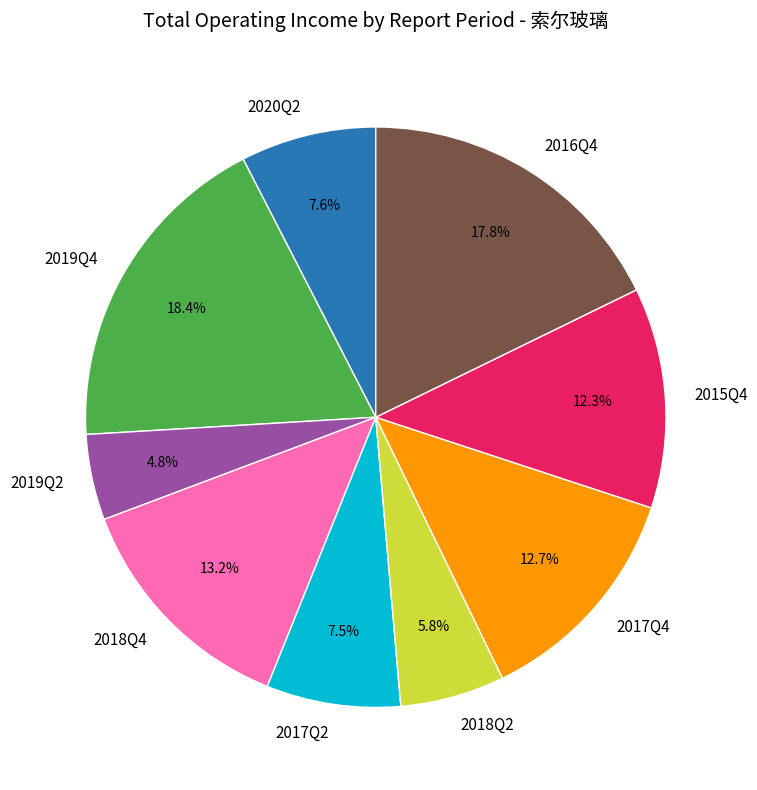

Combined, what portion of the pie is 2019Q2 and 2017Q4?

17.5%